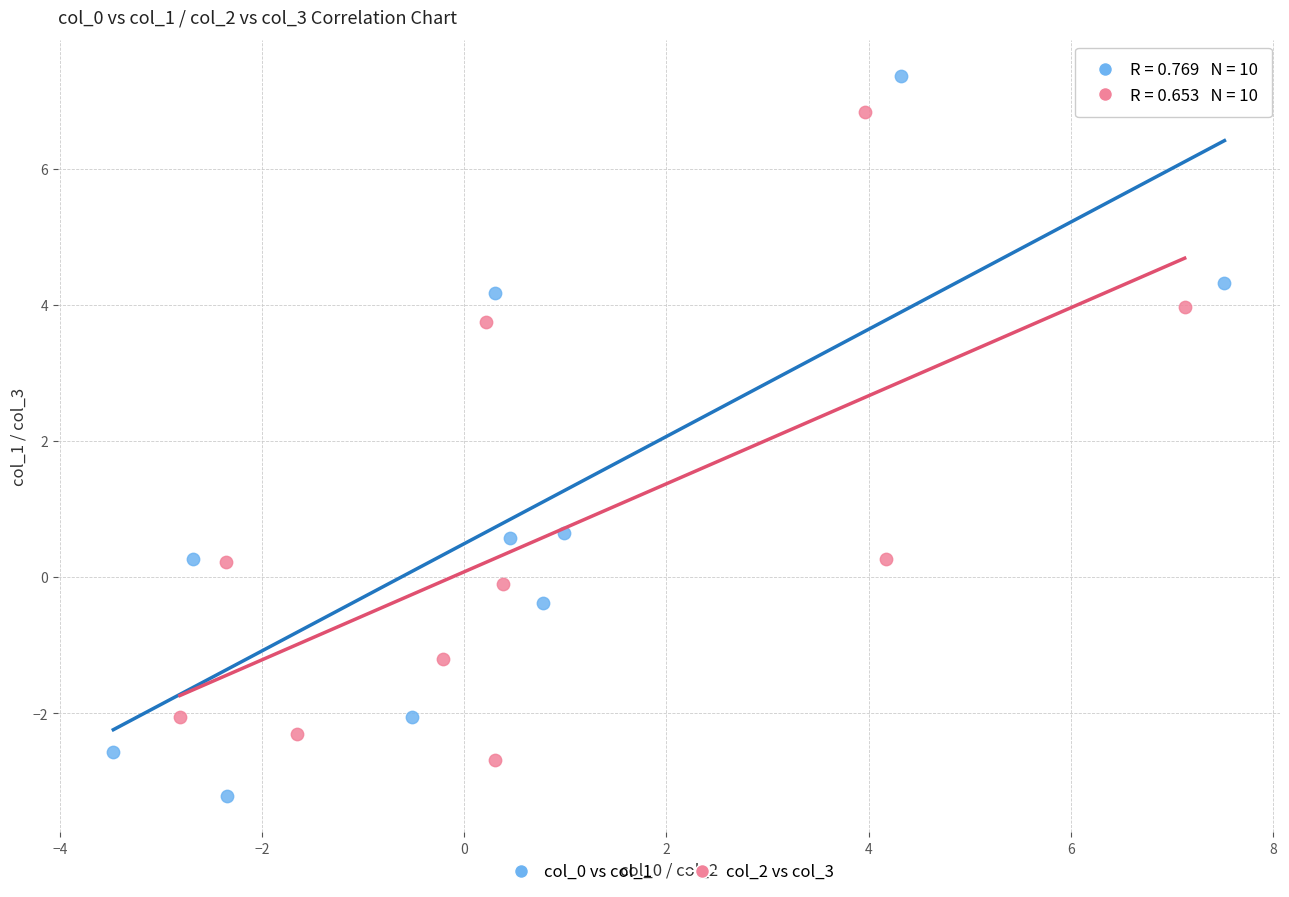

Which series contains the highest Y value?

col_0 vs col_1